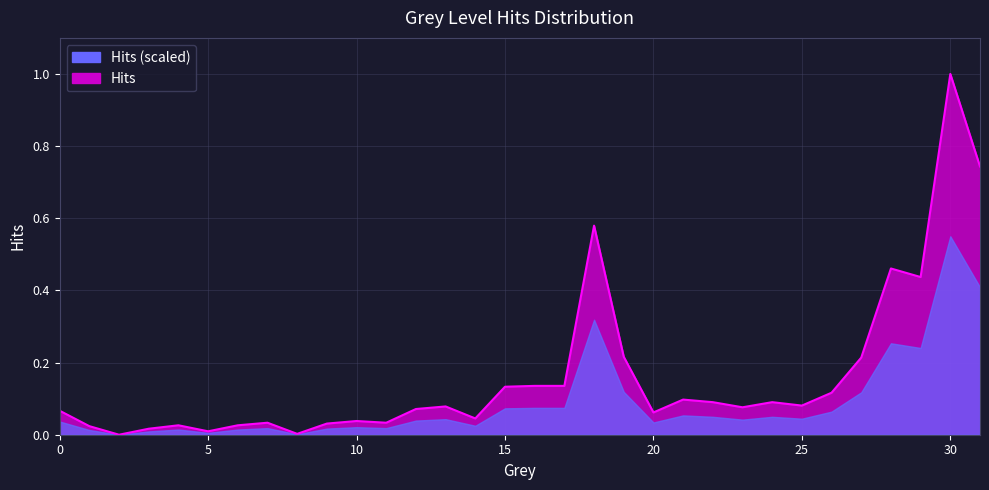

At which category does the data reach its first local valley?

2